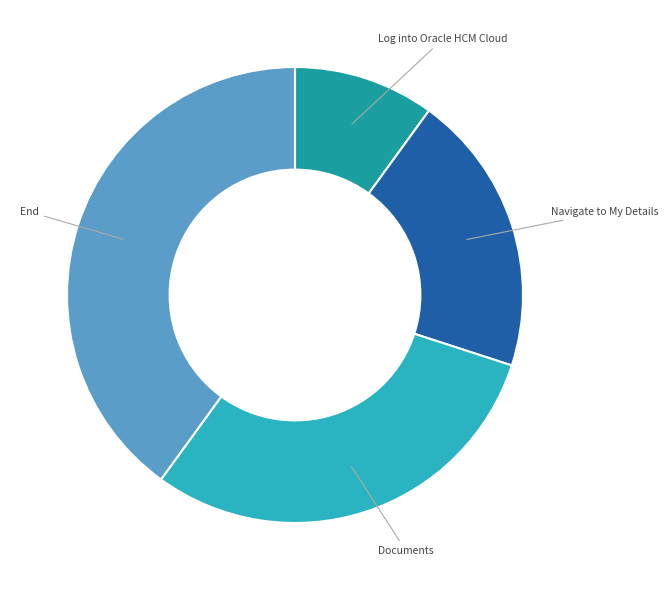

Count the number of slices in the pie.

4